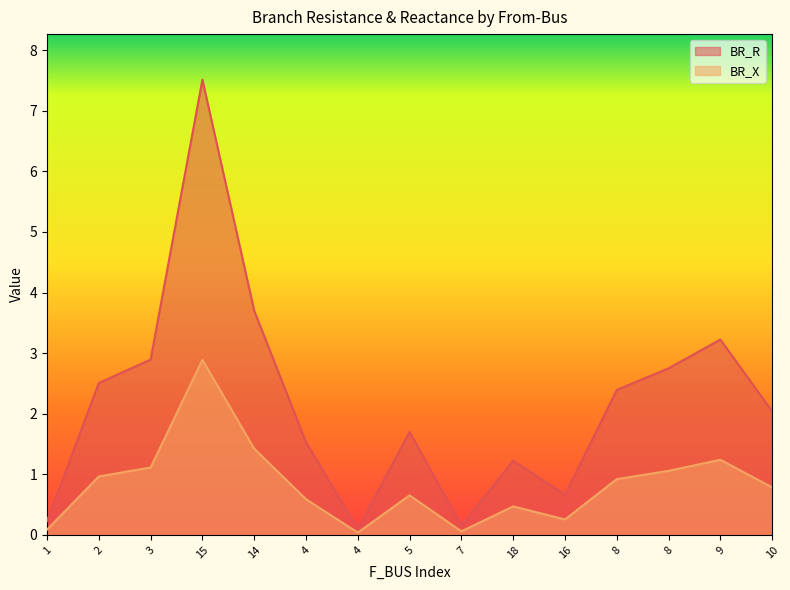

List the series in order of their overall mean, lowest first.

BR_X, BR_R